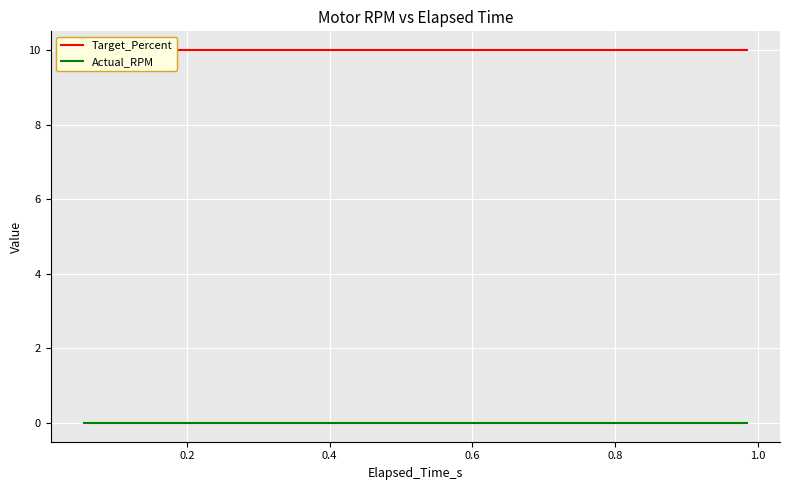

At 0.2, list the series in order from largest to smallest.

Target_Percent, Actual_RPM